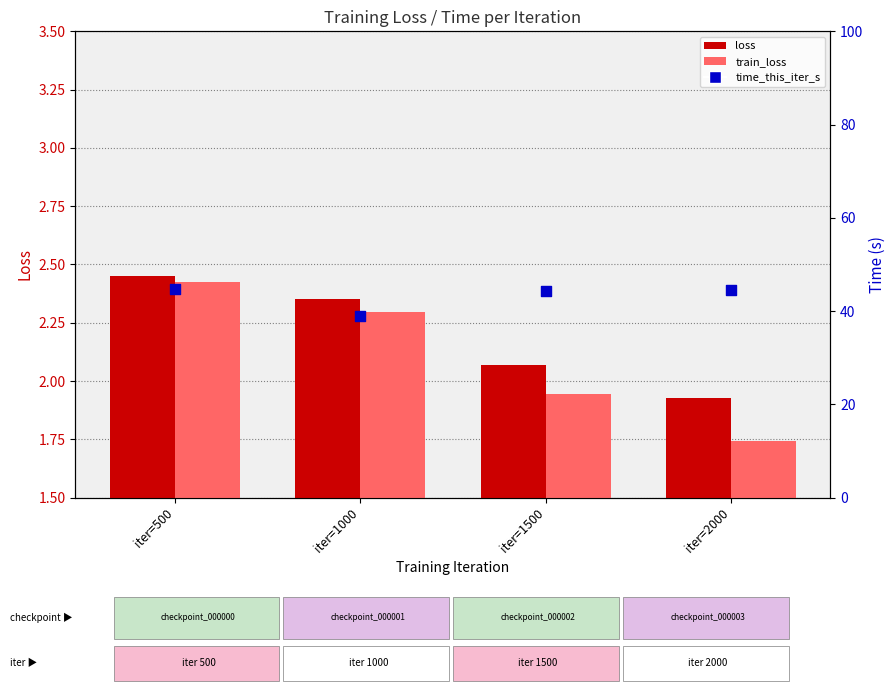

Which series has the largest Y range (max minus min)?

time_this_iter_s